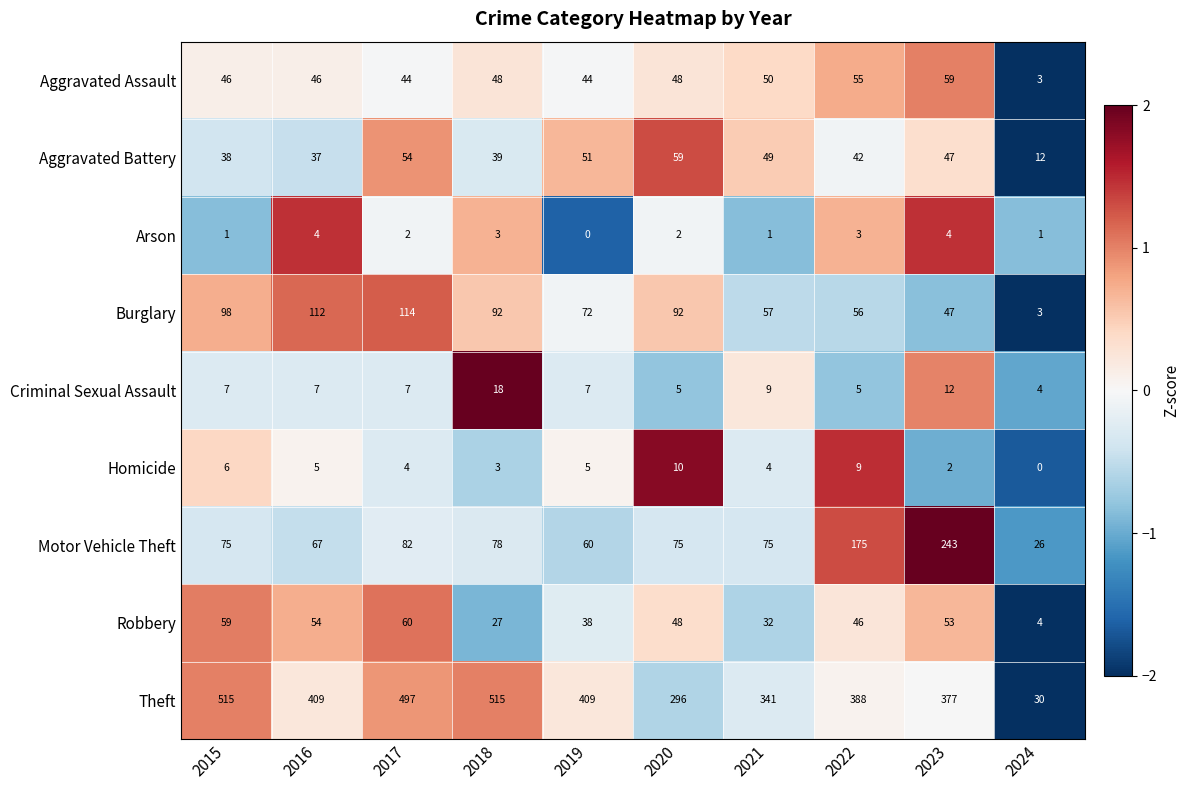

True or false: Theft has a value of 674 at 2022.

False